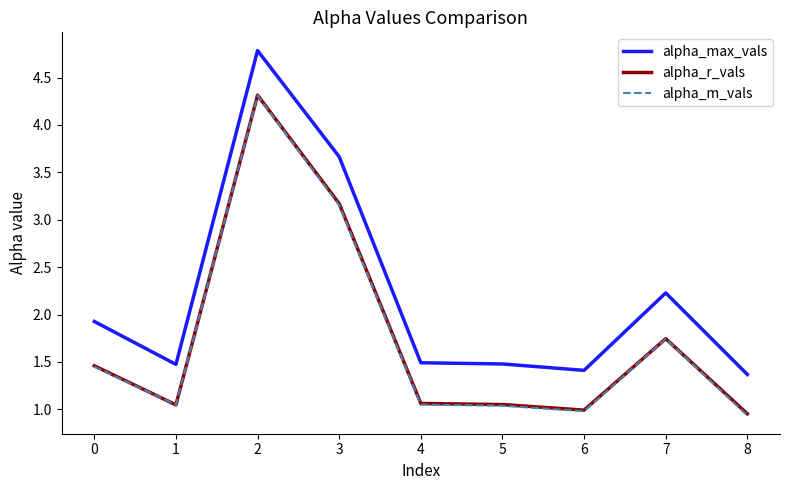

What are all the series names shown in the legend?

alpha_max_vals, alpha_r_vals, alpha_m_vals